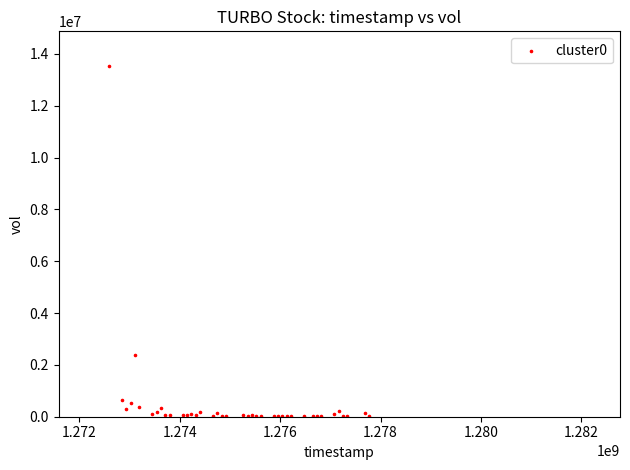

What Y value in the scatter plot is closest to 6763950?

2396100